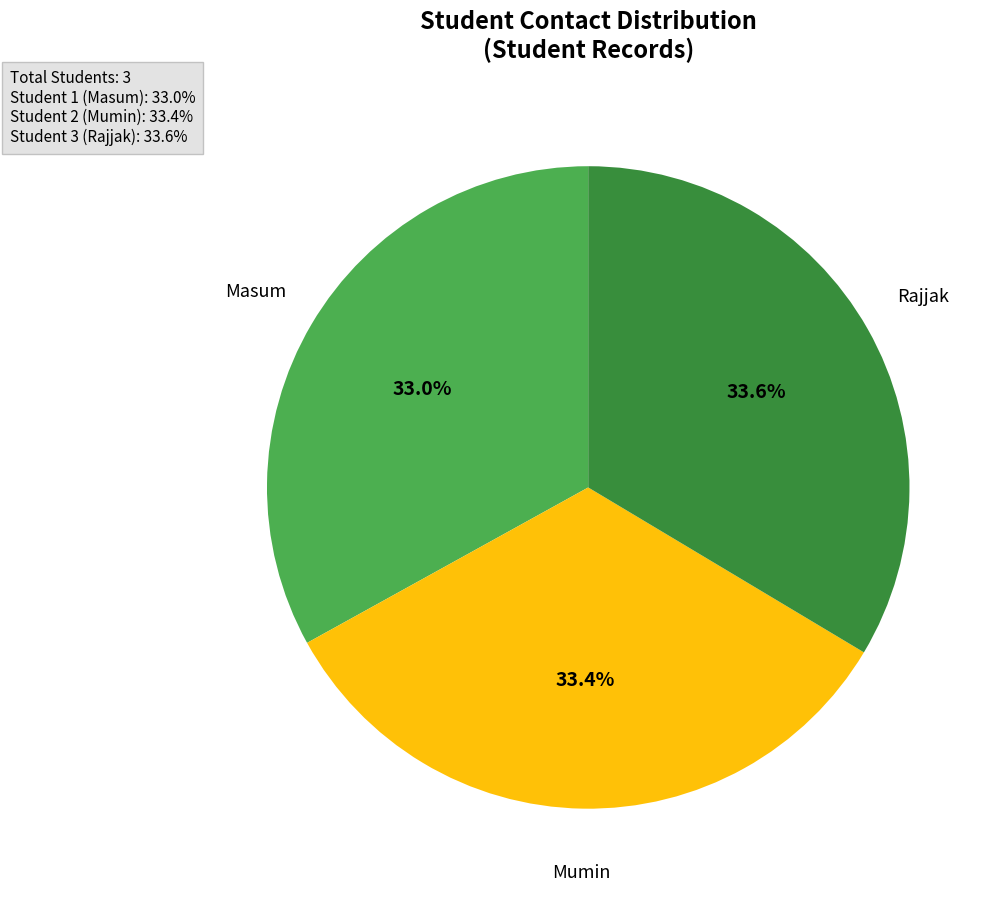

Is there a majority slice in this chart?

No